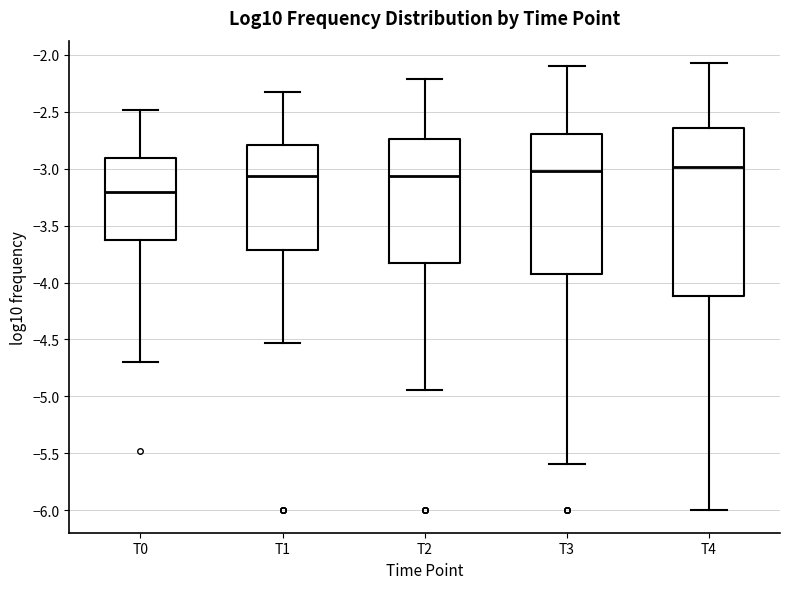

Reading left to right, read every box against the y-axis: the position of its median line, the range the box covers, and the ends of its whiskers. The values are not printed on the chart, so give them approximately, as read against the axis.

T0: median -3.20, box -3.65 to -2.90, whiskers -4.70 to -2.50
T1: median -3.05, box -3.70 to -2.80, whiskers -4.55 to -2.30
T2: median -3.05, box -3.85 to -2.75, whiskers -4.95 to -2.20
T3: median -3.00, box -3.95 to -2.70, whiskers -5.60 to -2.10
T4: median -3.00, box -4.10 to -2.65, whiskers -6.00 to -2.05